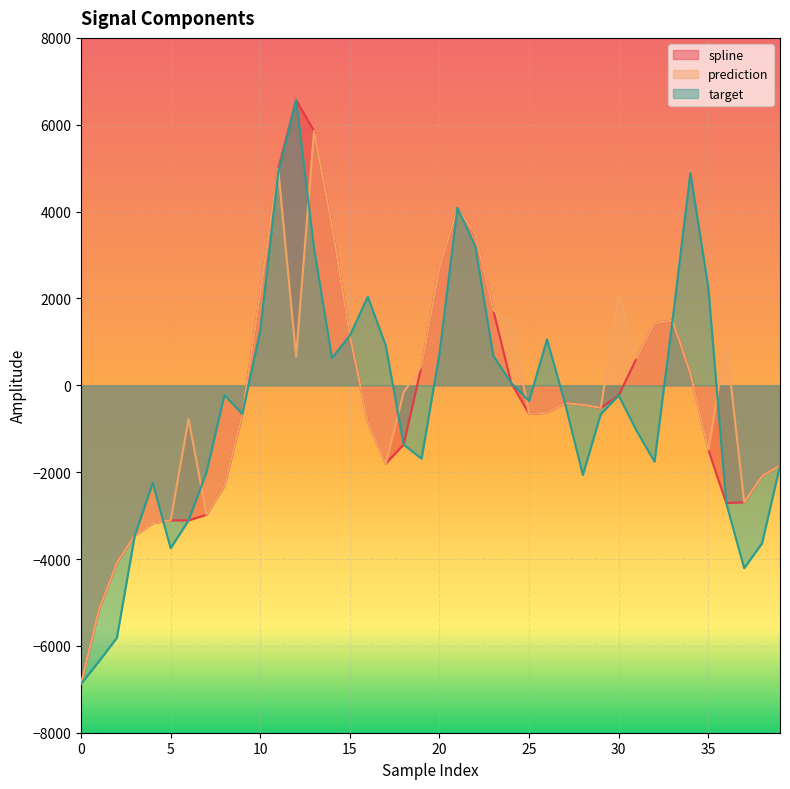

Where does the prediction series first go above -411?

10